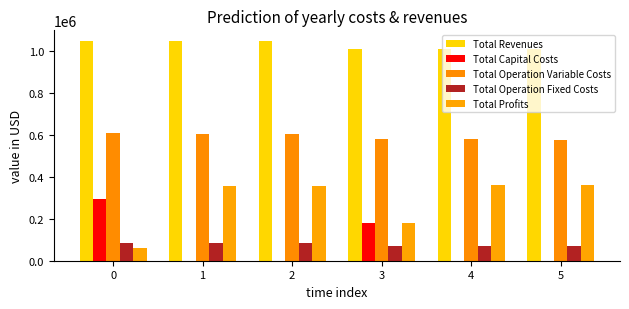

What is the sum of the Total Profits values at 5 and 2?

716498.5